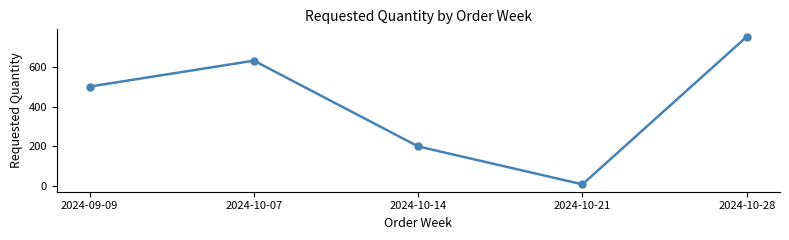

What is the maximum value shown in the chart?

750